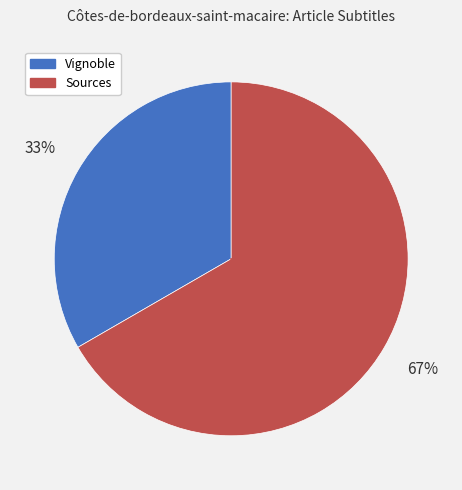

To the nearest percent, what percentage of the pie is Vignoble?

33%